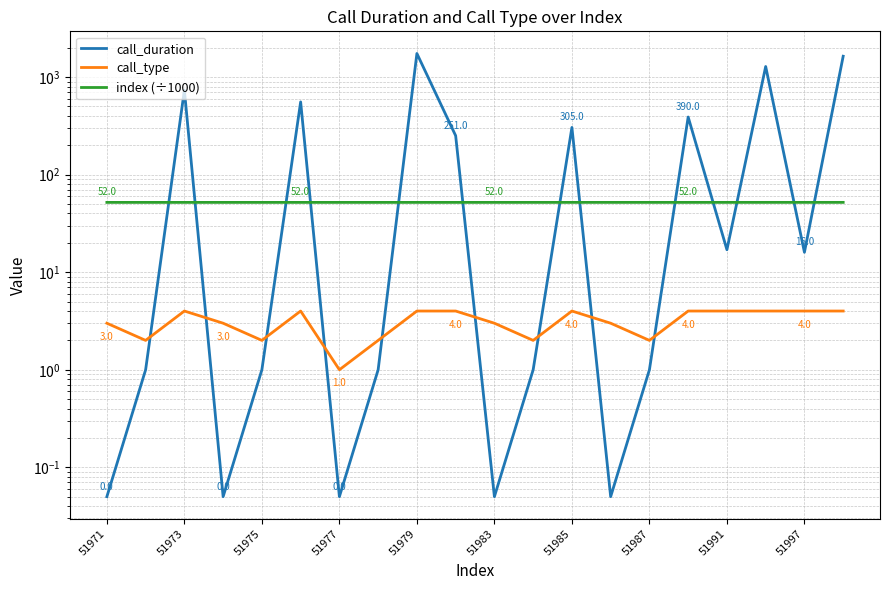

What is the spread (max minus min) of values at 51997?

48.0